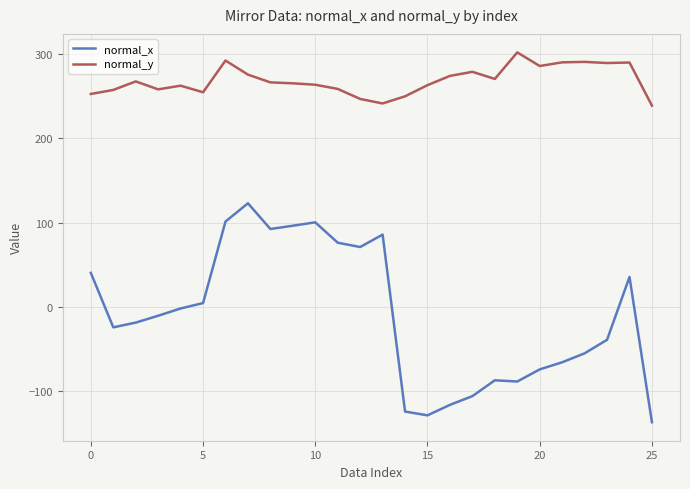

True or false: normal_y and normal_x intersect in this chart.

False